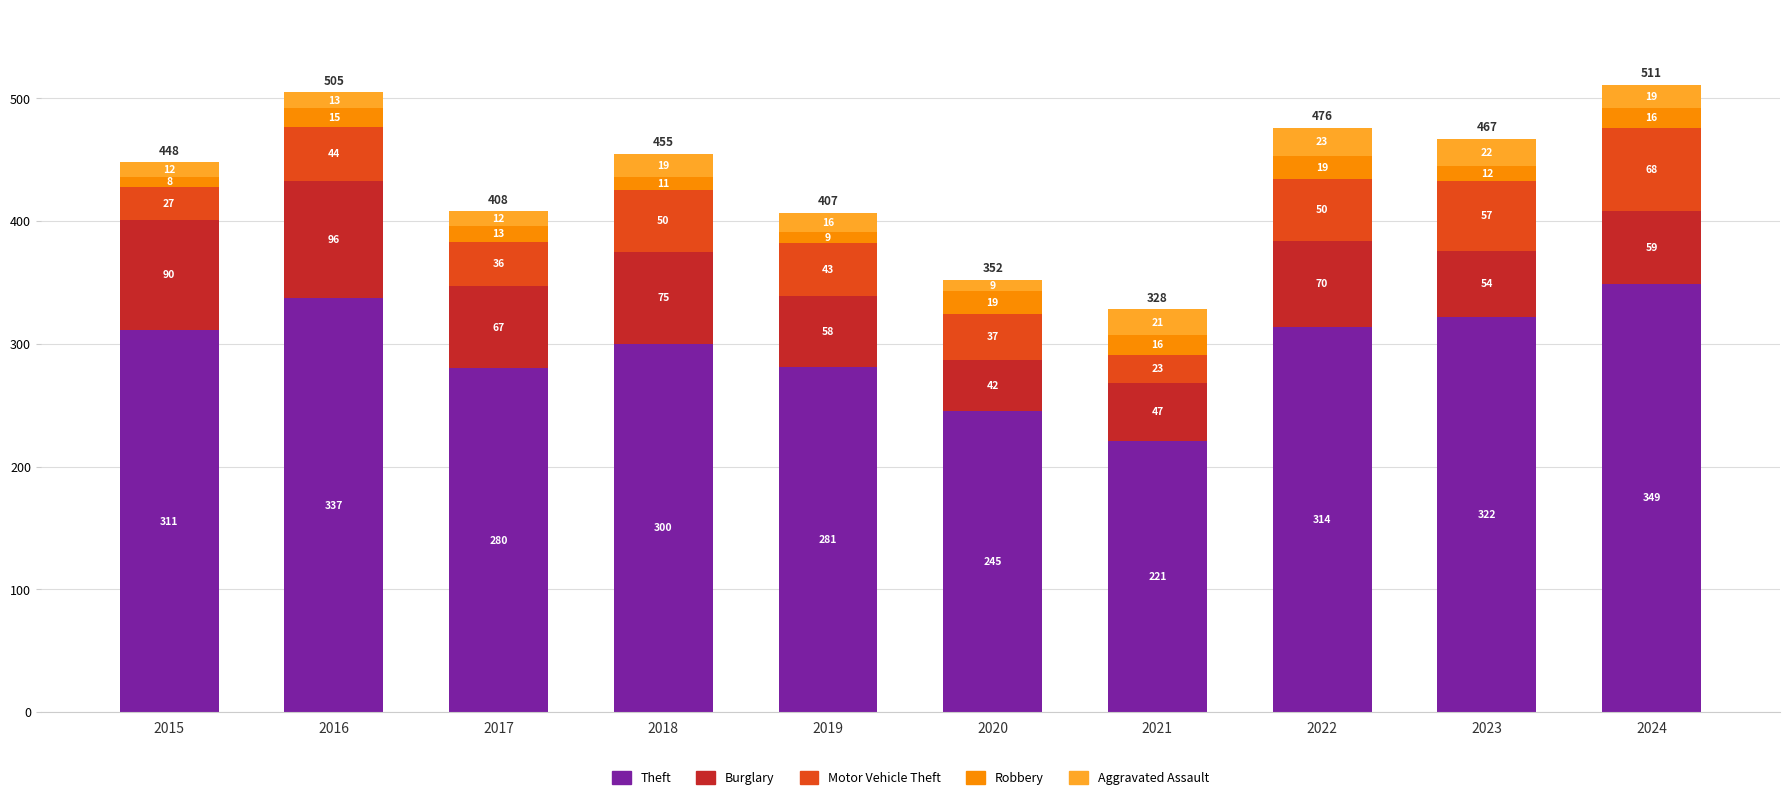

How many bars are there in total?

10